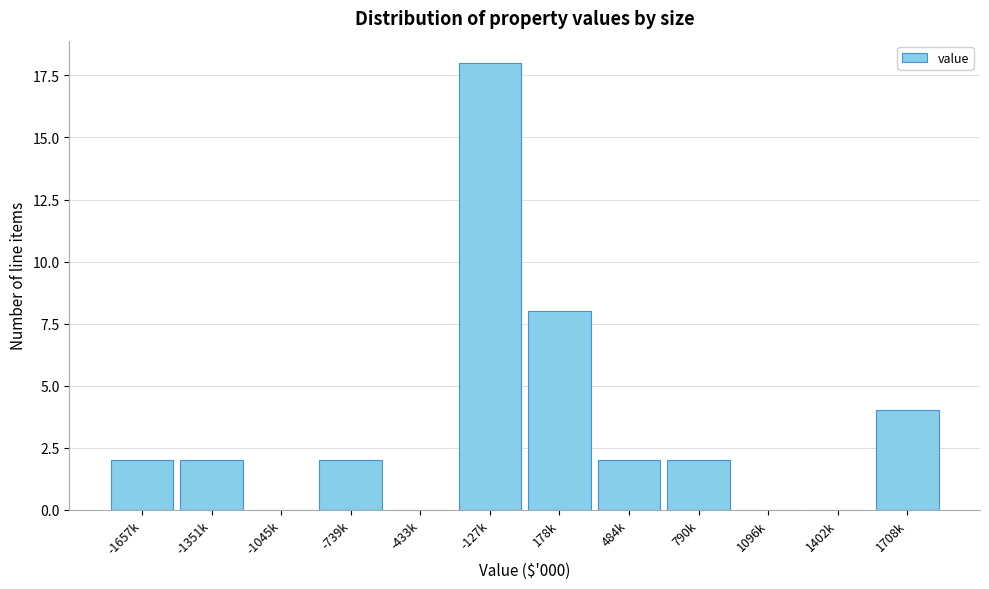

What is the greatest value displayed?

18